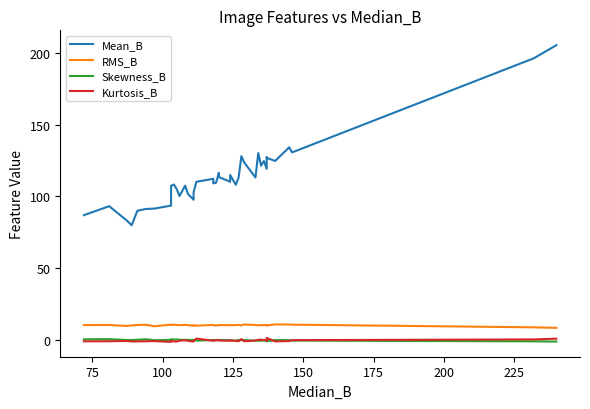

True or false: RMS_B and Kurtosis_B intersect in this chart.

False